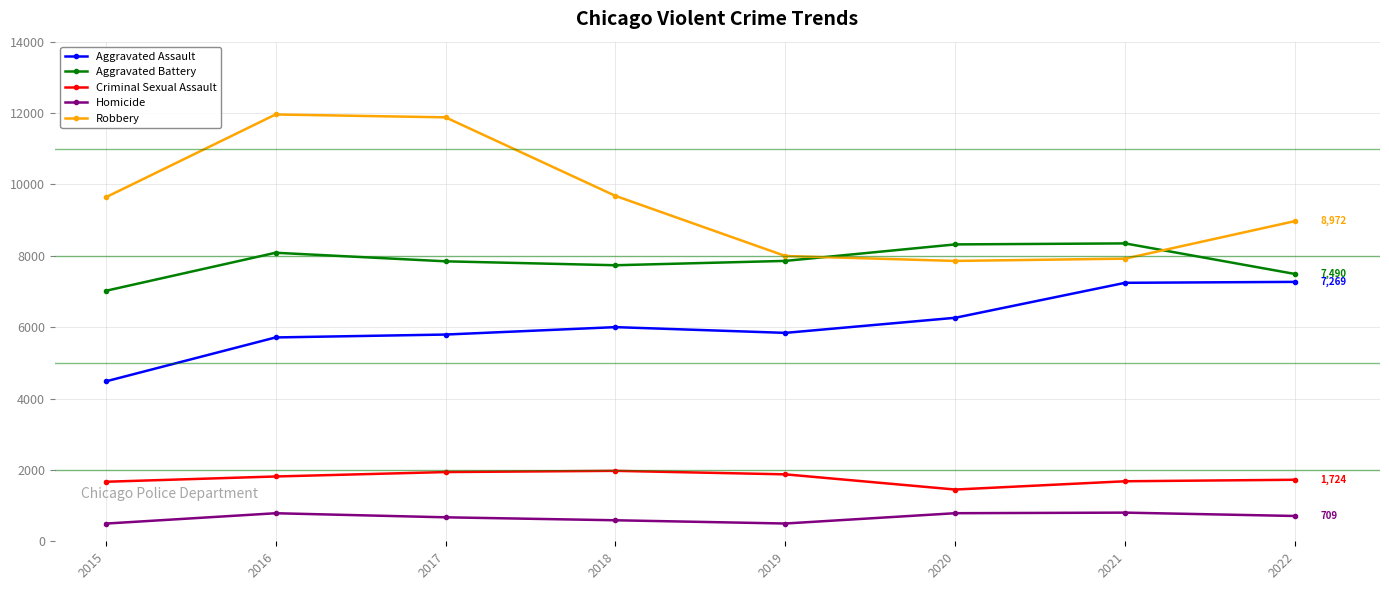

Is the value of Aggravated Battery at 2015 greater than the value of Robbery at 2019?

No